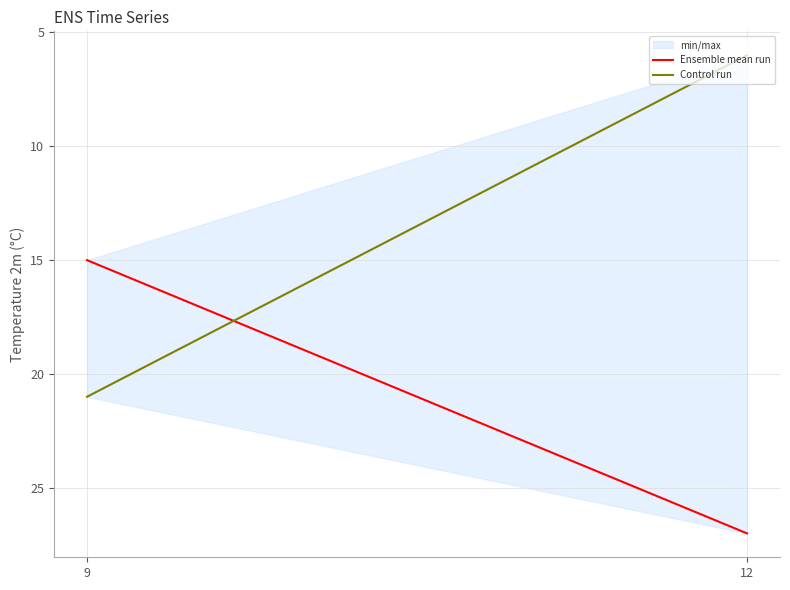

Reading right to left, list all the values displayed in this chart.

Ensemble mean run: 12=27	9=15
Control run: 12=6	9=21